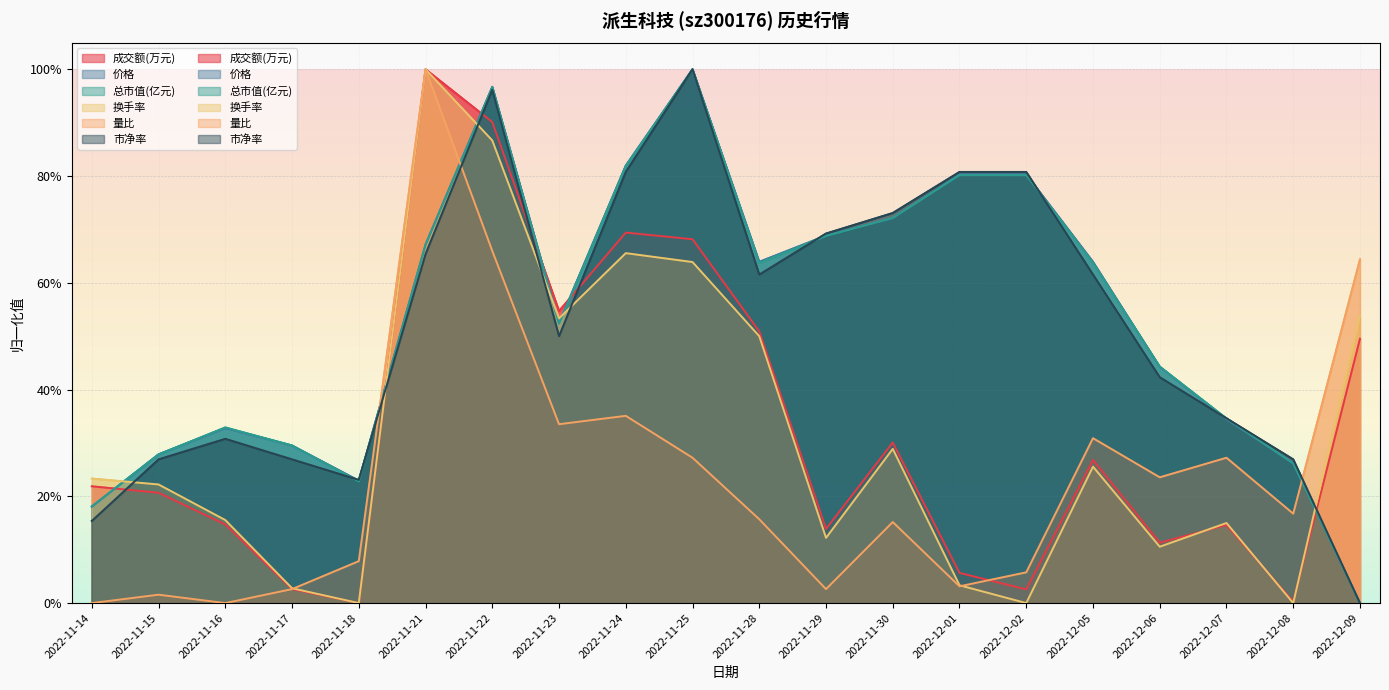

Where do 总市值(亿元) and 量比 first cross each other?

2022-11-18 and 2022-11-21